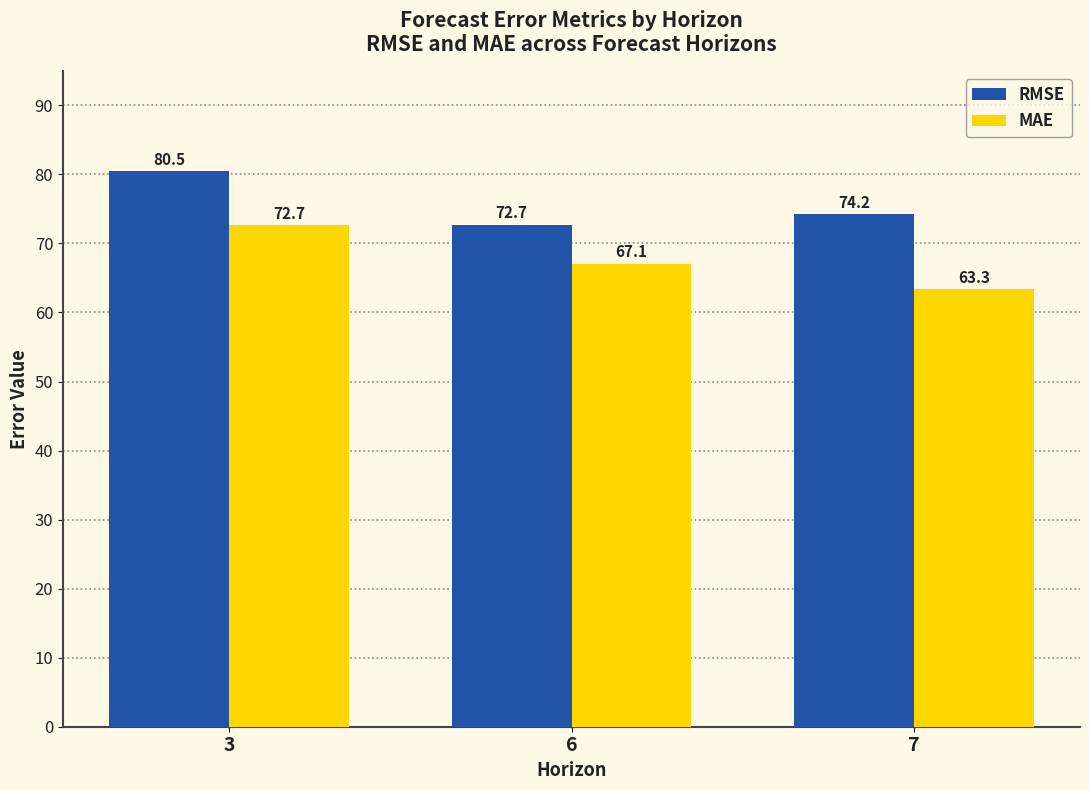

True or false: MAE has a value of 113.9 at 7.

False